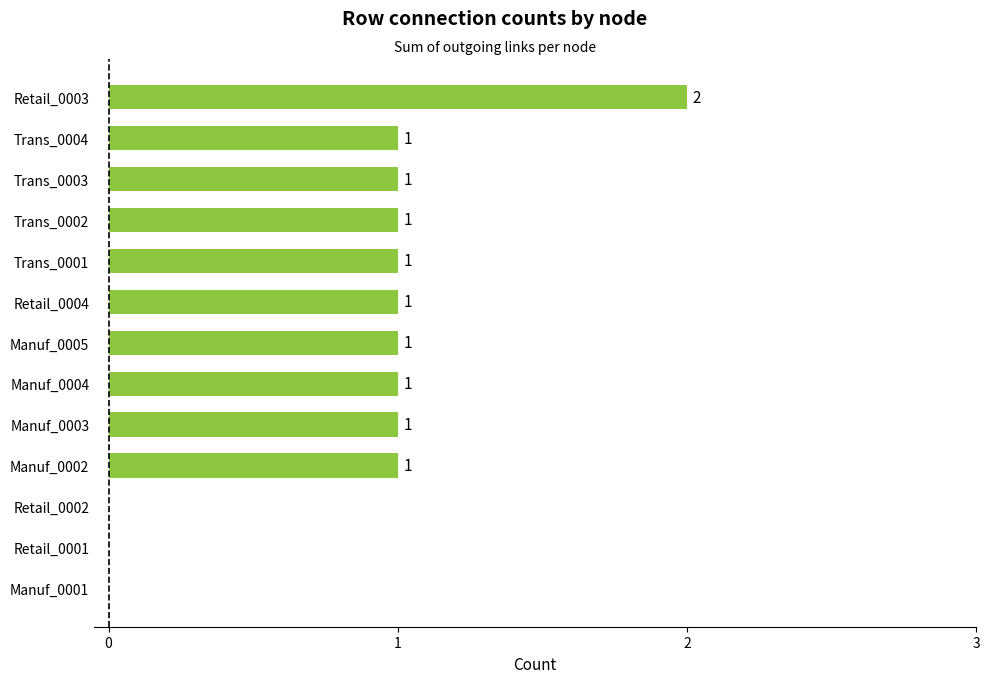

How many values are between 1 and 2?

10